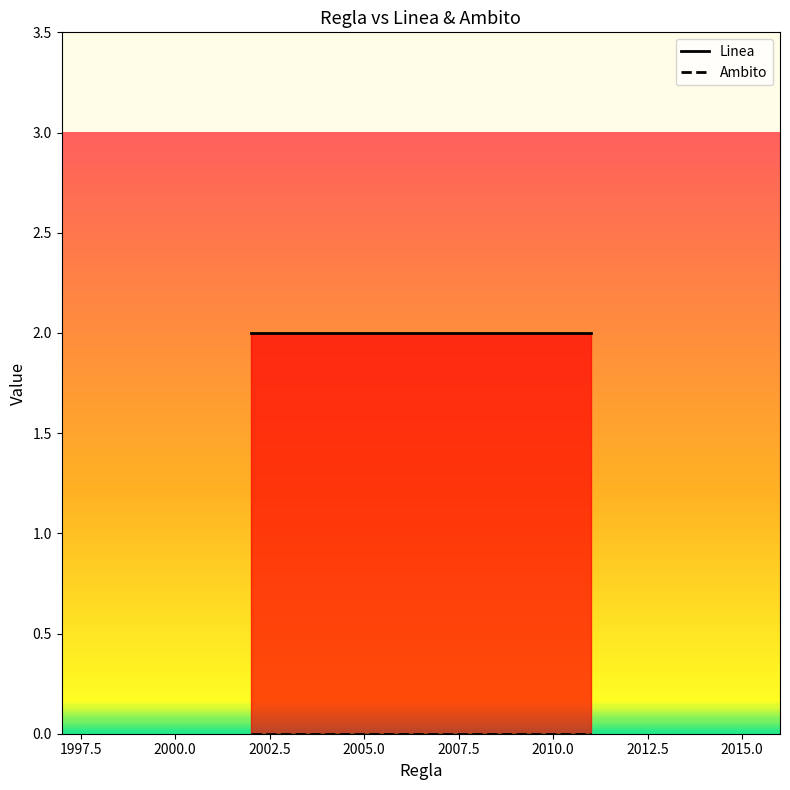

What are all the series names shown in the legend?

Linea, Ambito